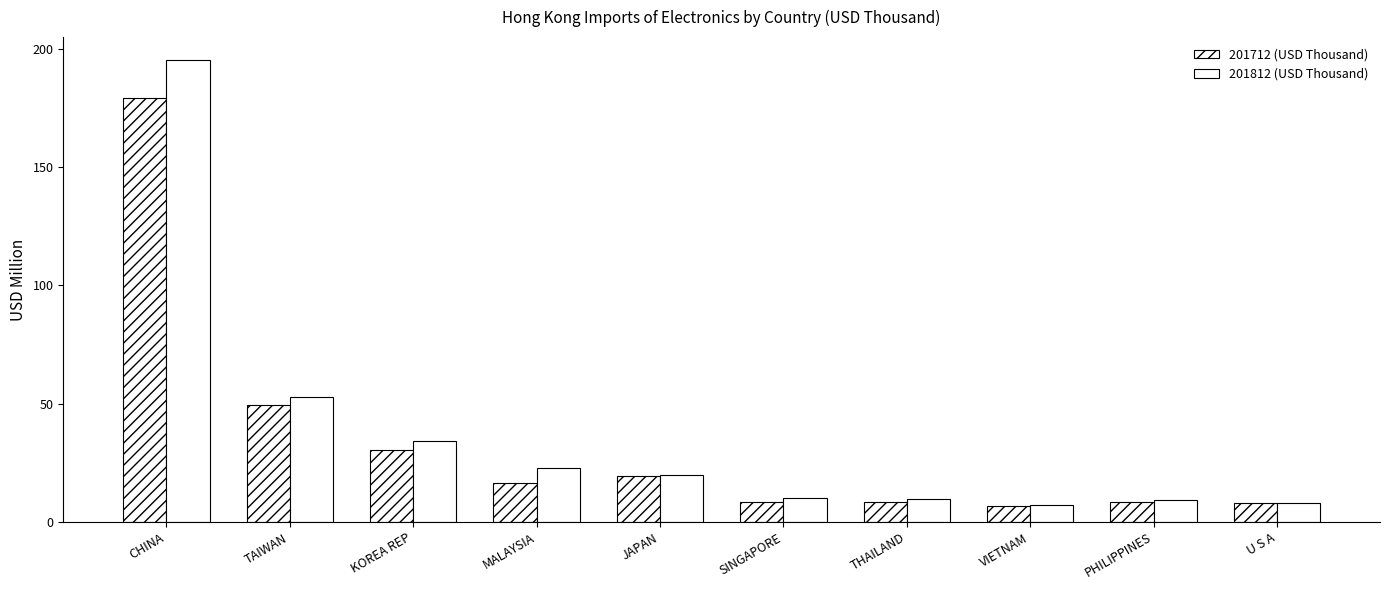

How many series are shown in this chart?

2